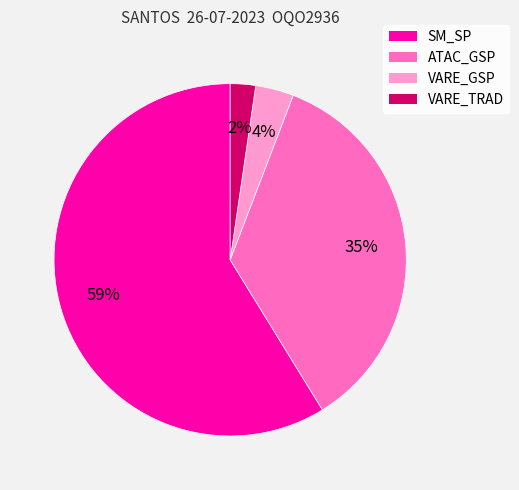

Is there any slice that represents more than half of the pie?

Yes